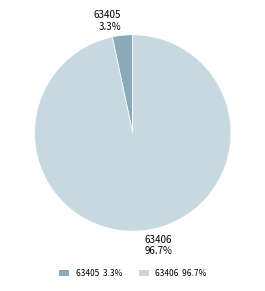

Is there any slice that represents more than half of the pie?

Yes